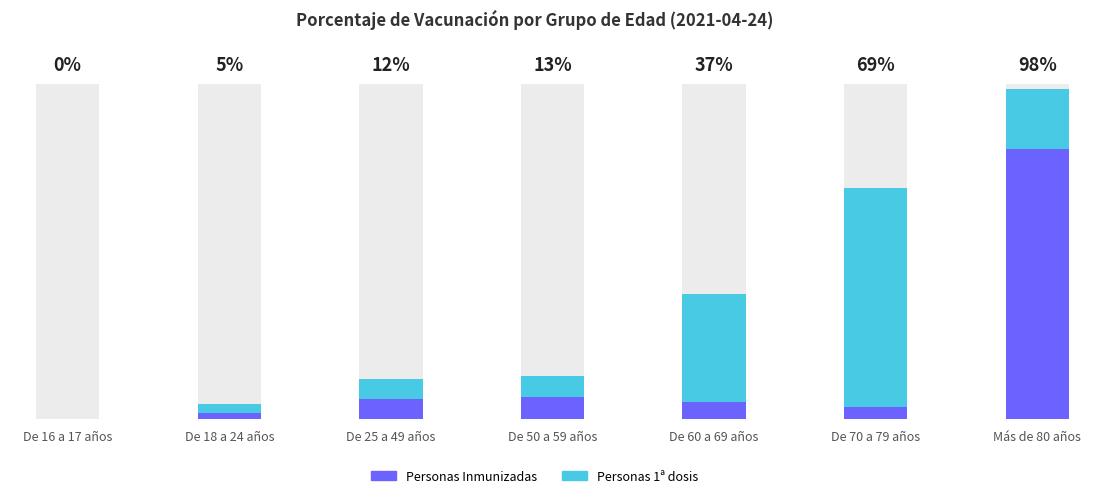

At which category is the sum across all series the highest?

Más de 80 años